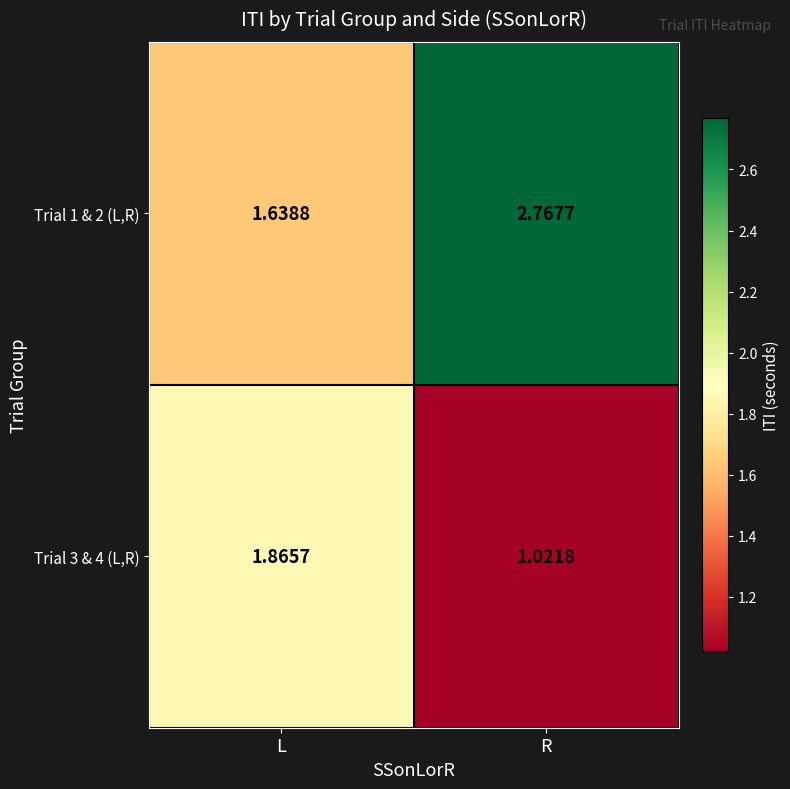

At which category does the chart reach its peak across all series?

R